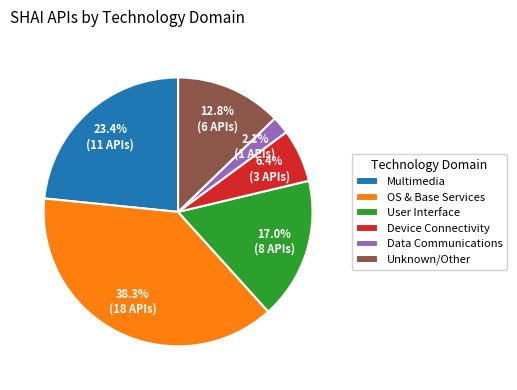

True or false: Device Connectivity accounts for 14% of the total.

False